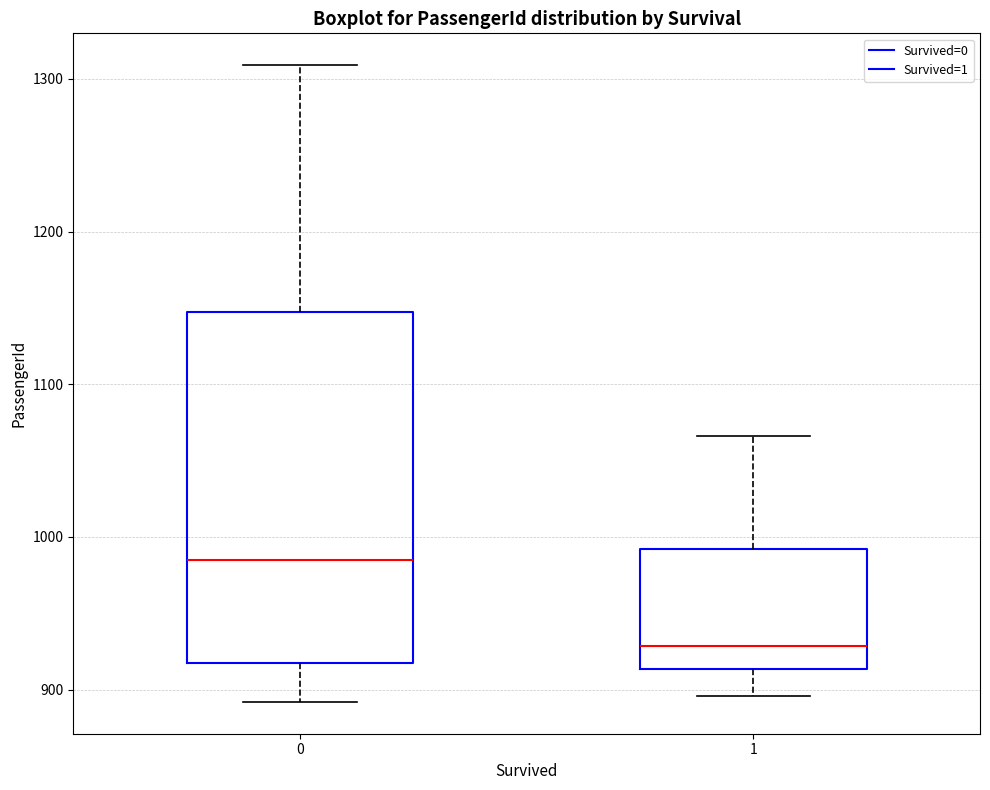

Comparing the boxes themselves (not the whiskers), which one is the tallest?

0